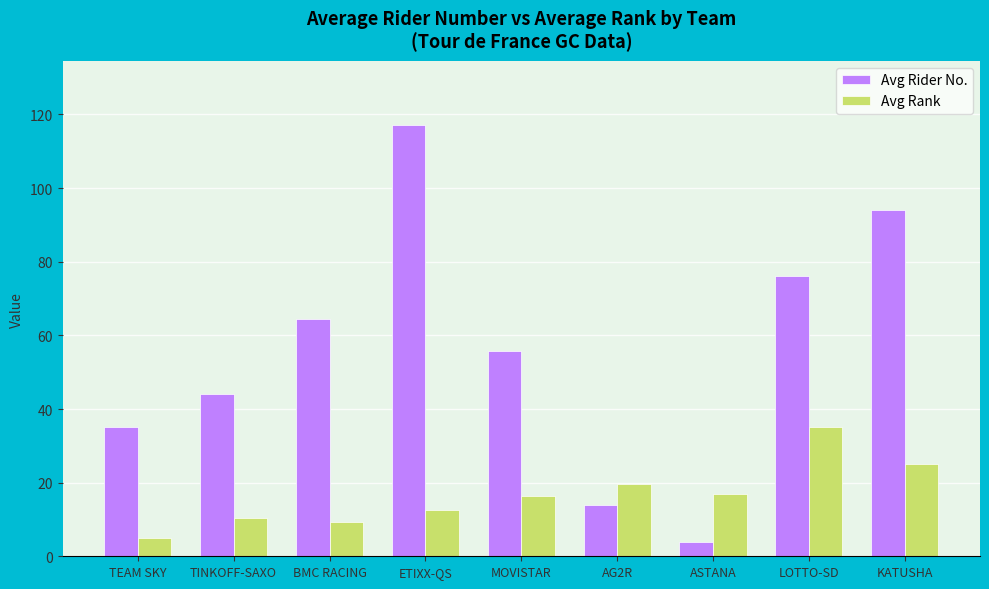

The value of Avg Rank at BMC RACING is 14.6. True or false?

False